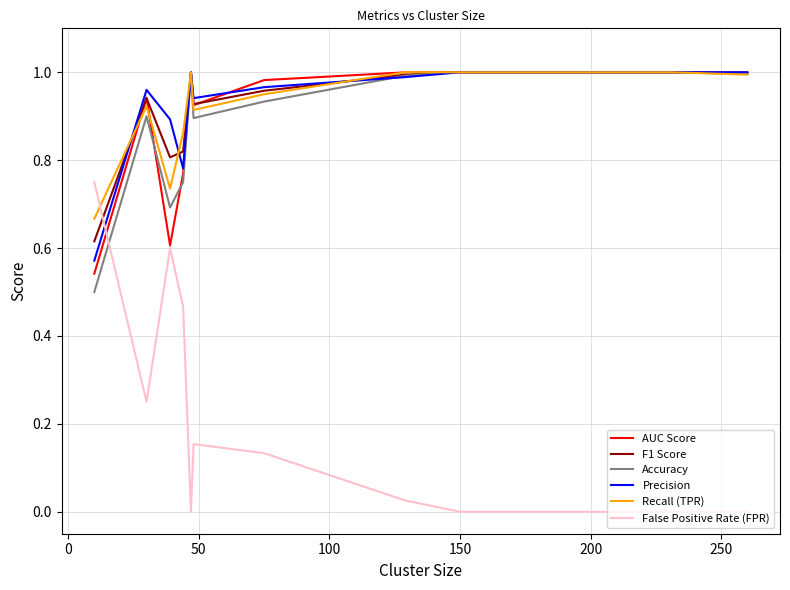

Which series has the widest spread of values?

False Positive Rate (FPR)